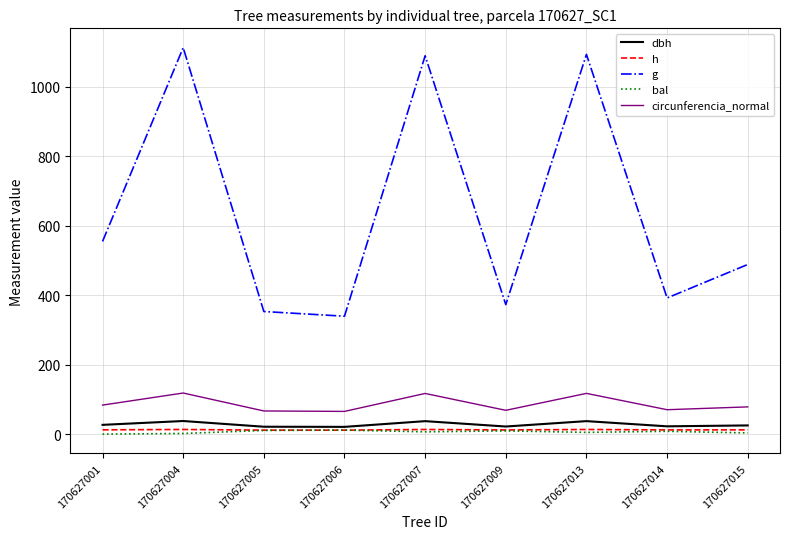

Is it true that h equals 13.3 at 170627004?

True